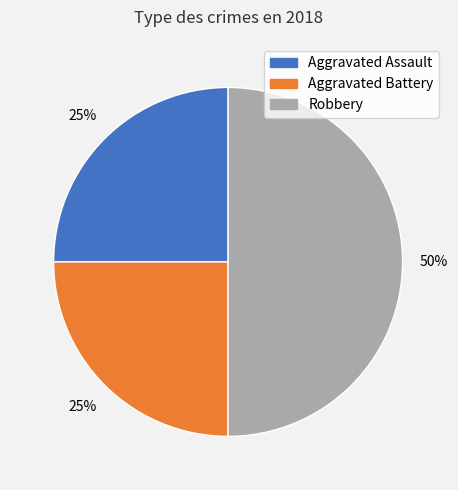

What is the largest slice in the pie chart?

Robbery